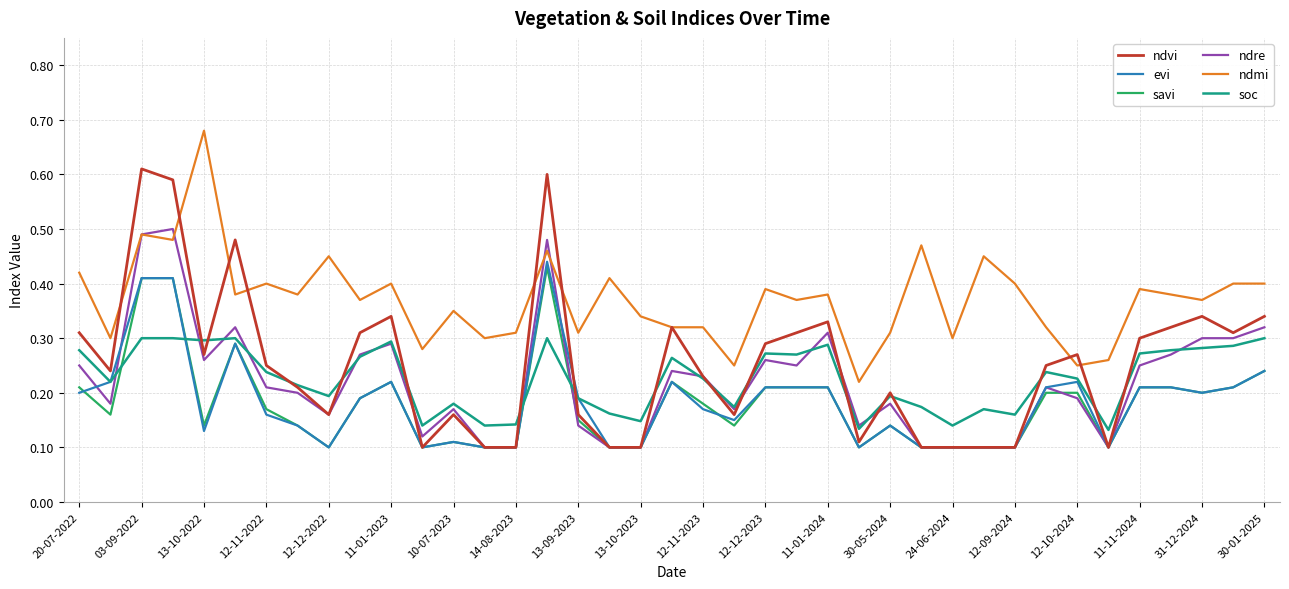

True or false: evi and ndmi intersect in this chart.

False